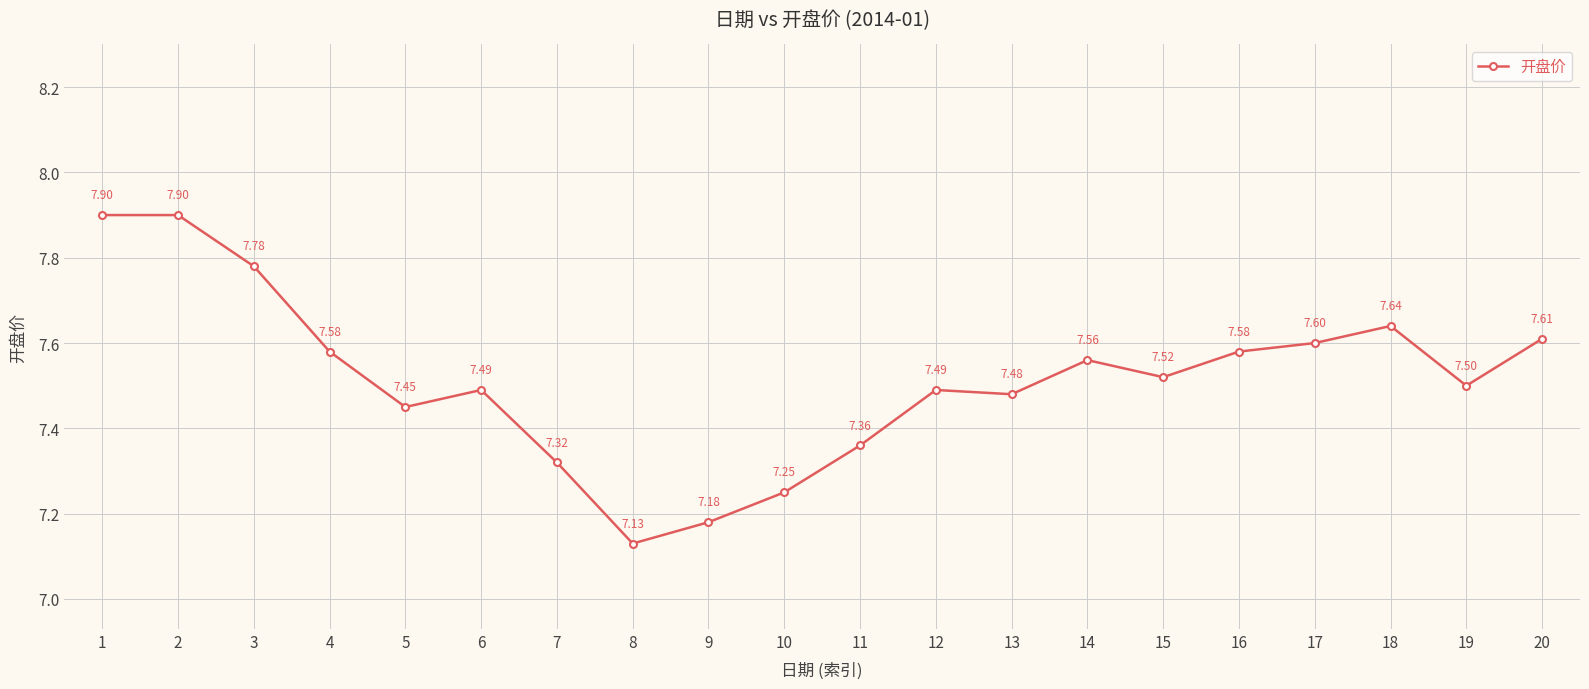

The value at 7 is 2.9. True or false?

False